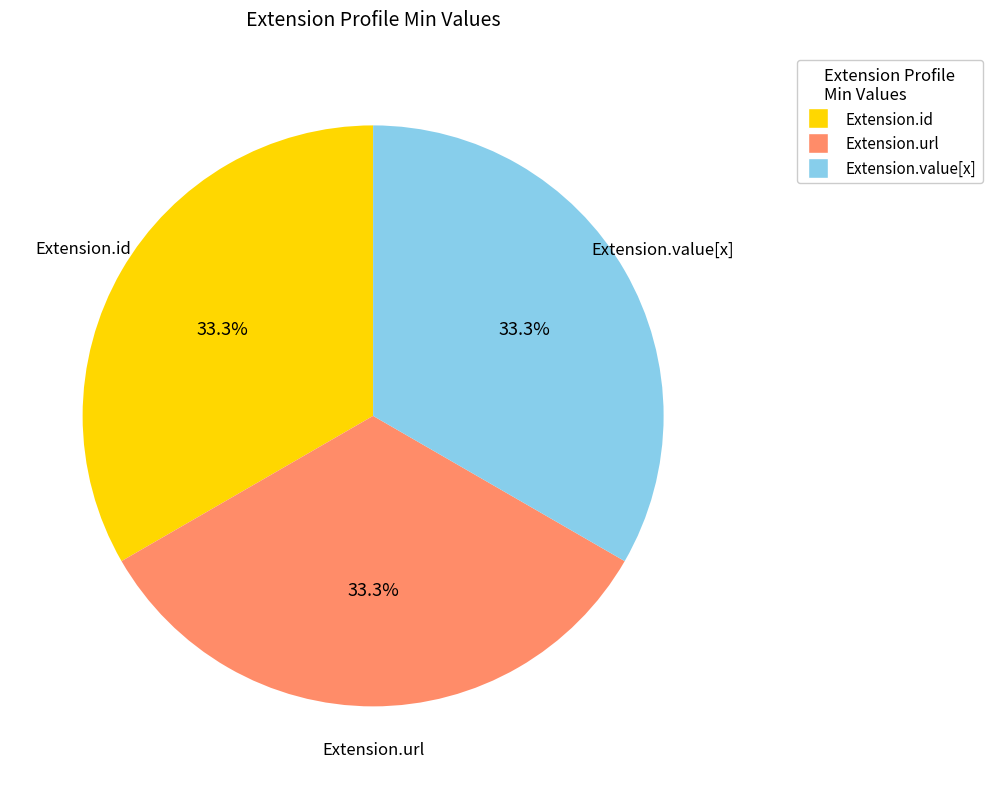

Combined, do Extension.url and Extension.id account for over 50%?

Yes